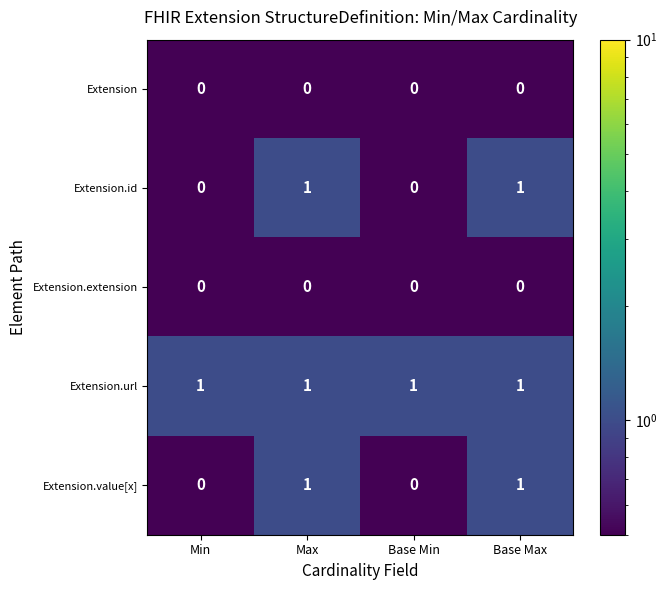

At how many categories does at least one series exceed 0?

4